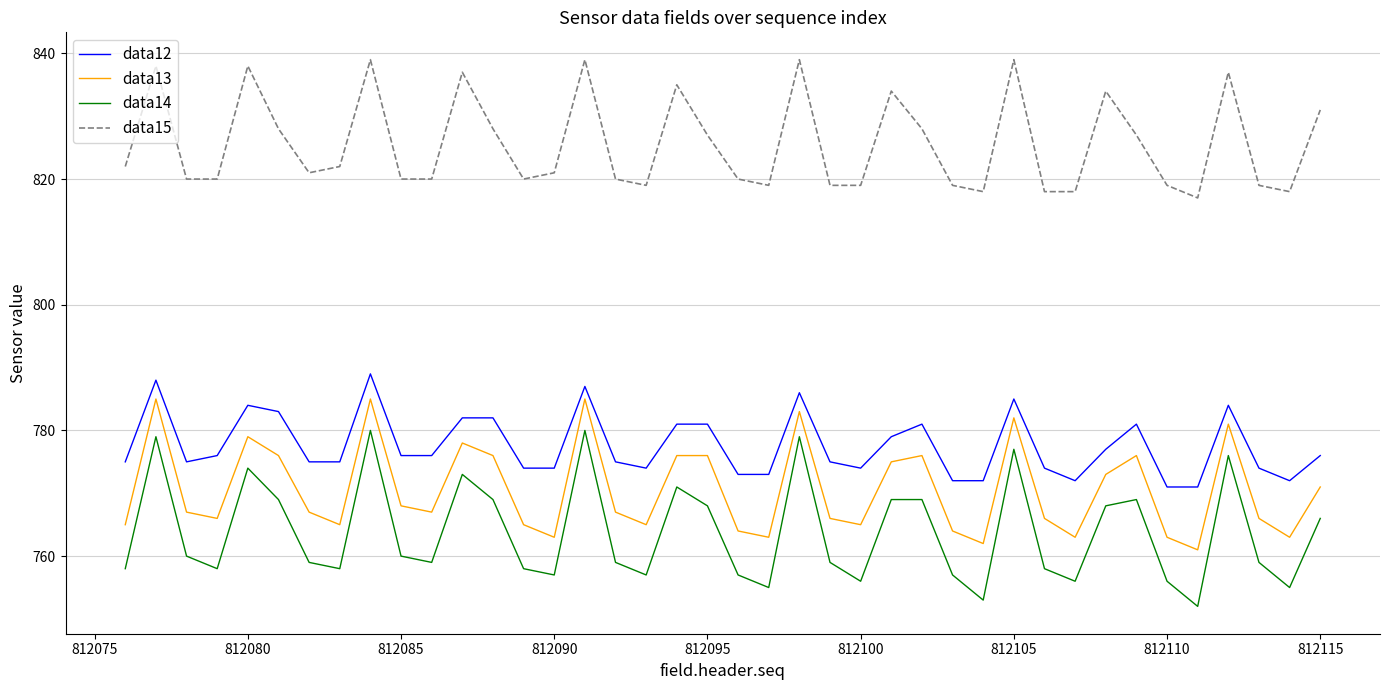

List the series in order of their peak value, highest first.

data15, data12, data13, data14